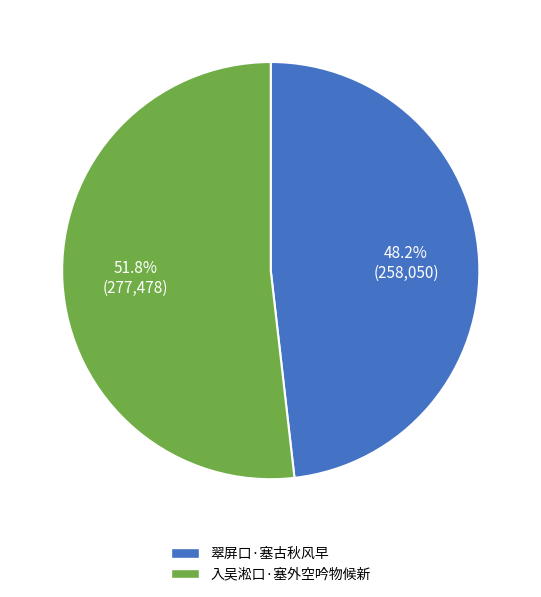

Is it true that 入吴淞口·塞外空吟物候新 is 64% of the pie?

False